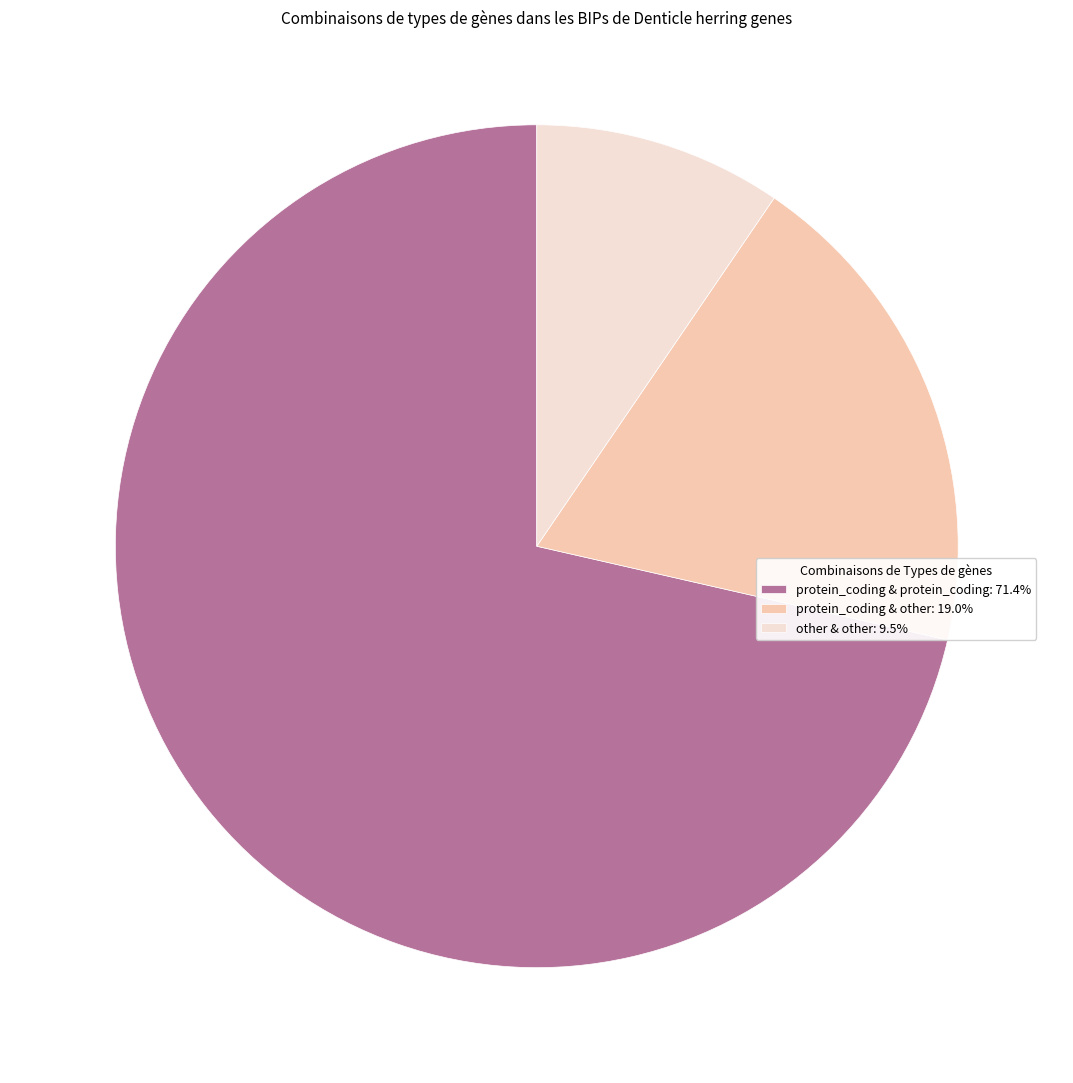

Do protein_coding & protein_coding: 71.4% and other & other: 9.5% together represent more than half of the pie?

Yes